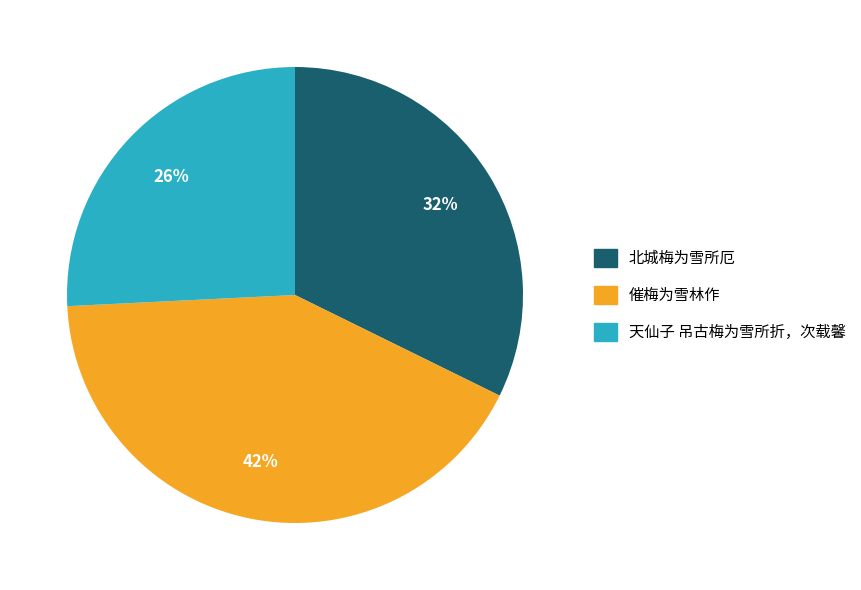

True or false: 北城梅为雪所厄 accounts for 32% of the total.

True